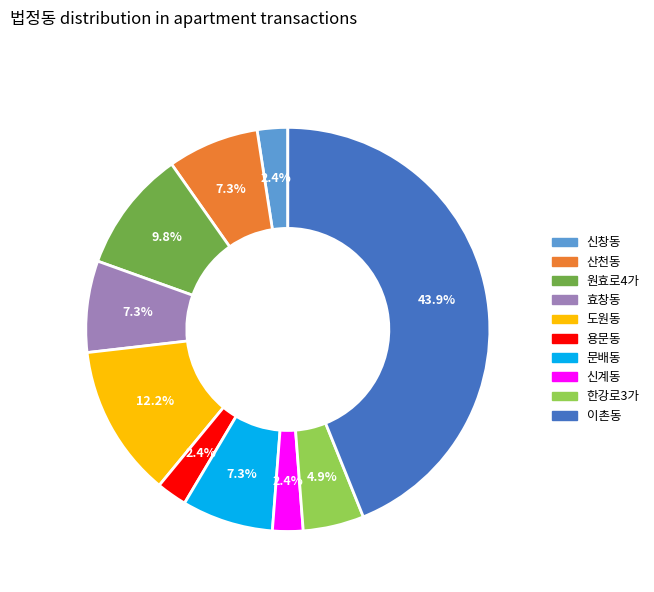

Between 이촌동 and 산천동, which is larger?

이촌동